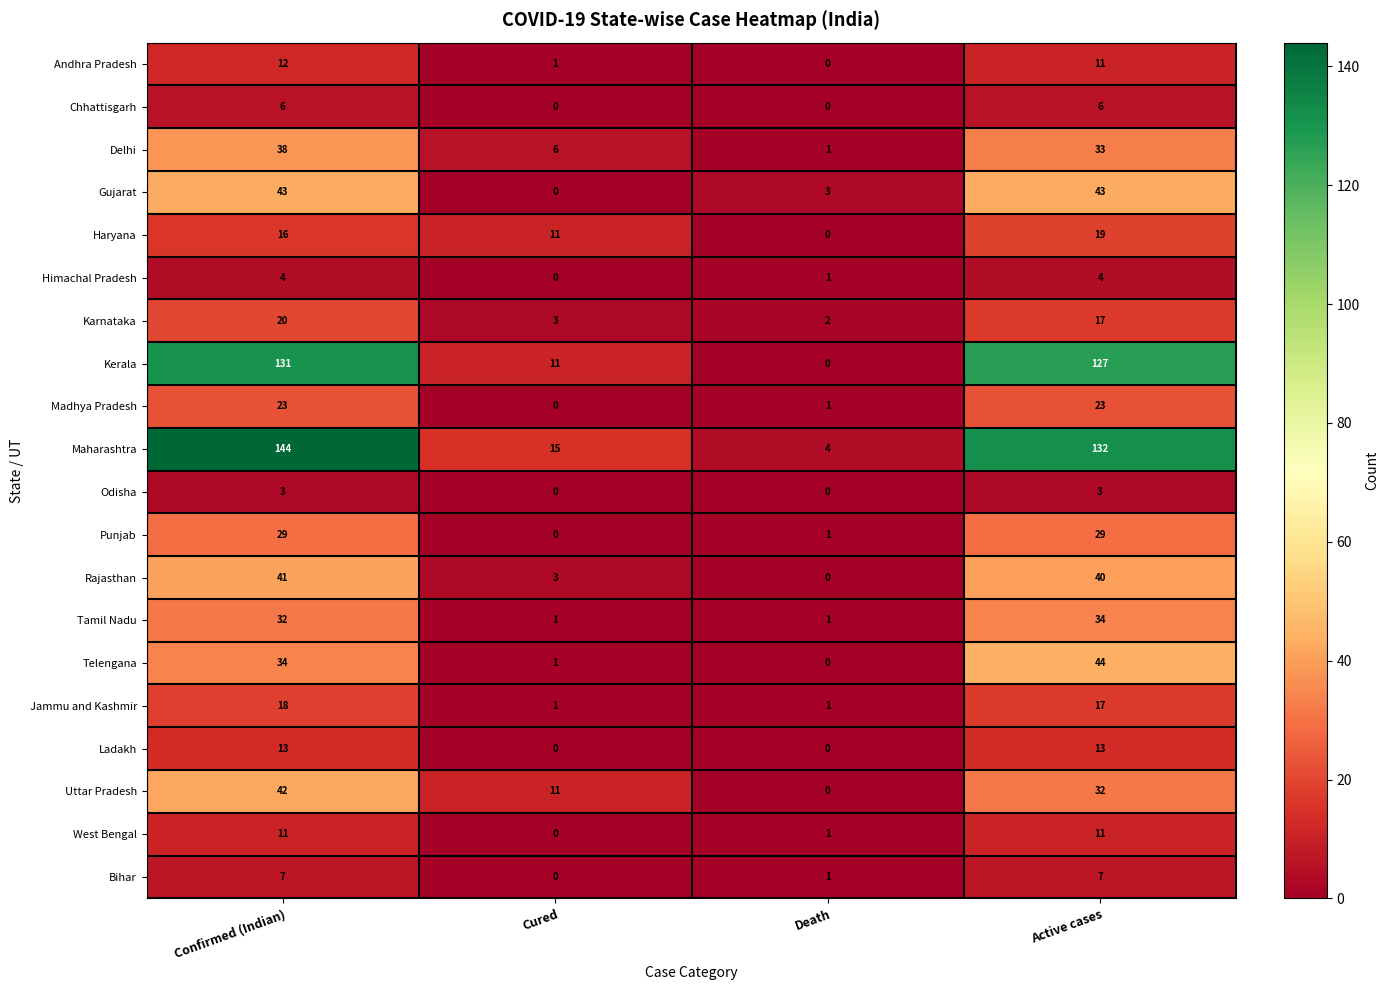

The value of Jammu and Kashmir at Death is 0. True or false?

False